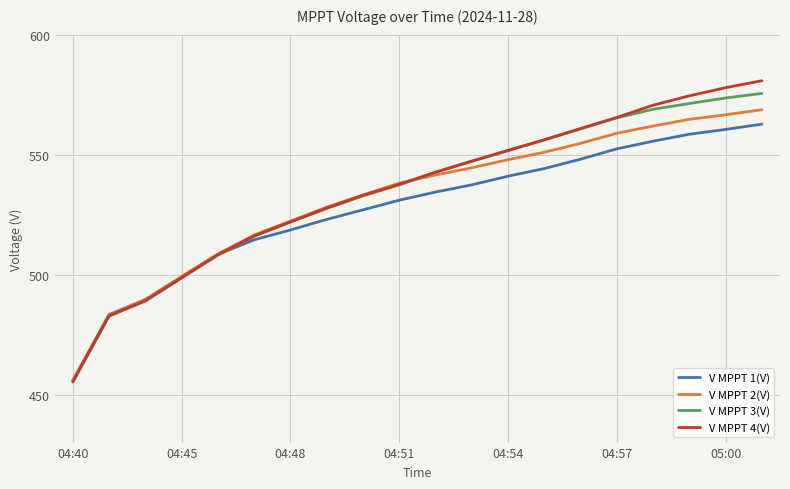

What is the maximum value for V MPPT 3(V)?

575.5